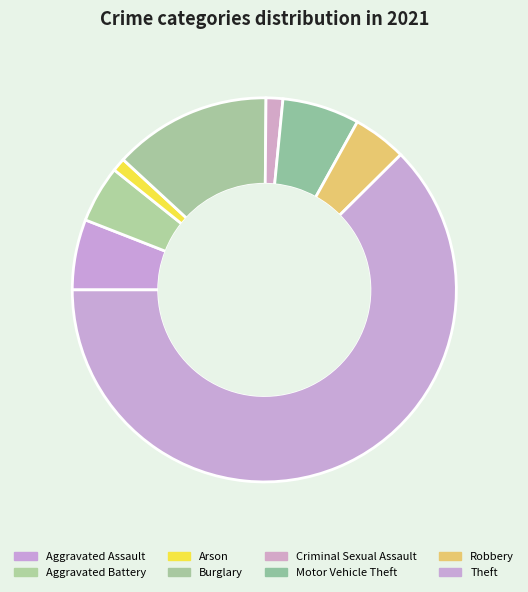

To the nearest percent, what portion does Criminal Sexual Assault represent?

1%